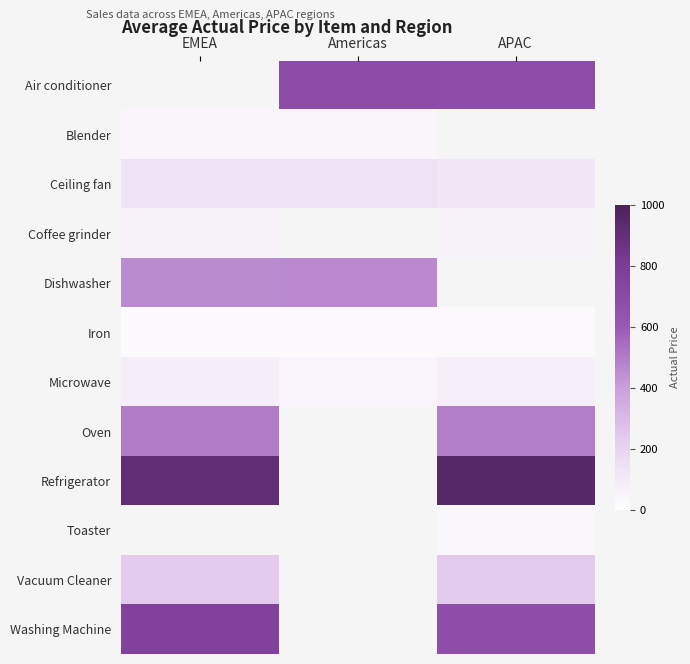

What is the smallest value displayed?

22.0